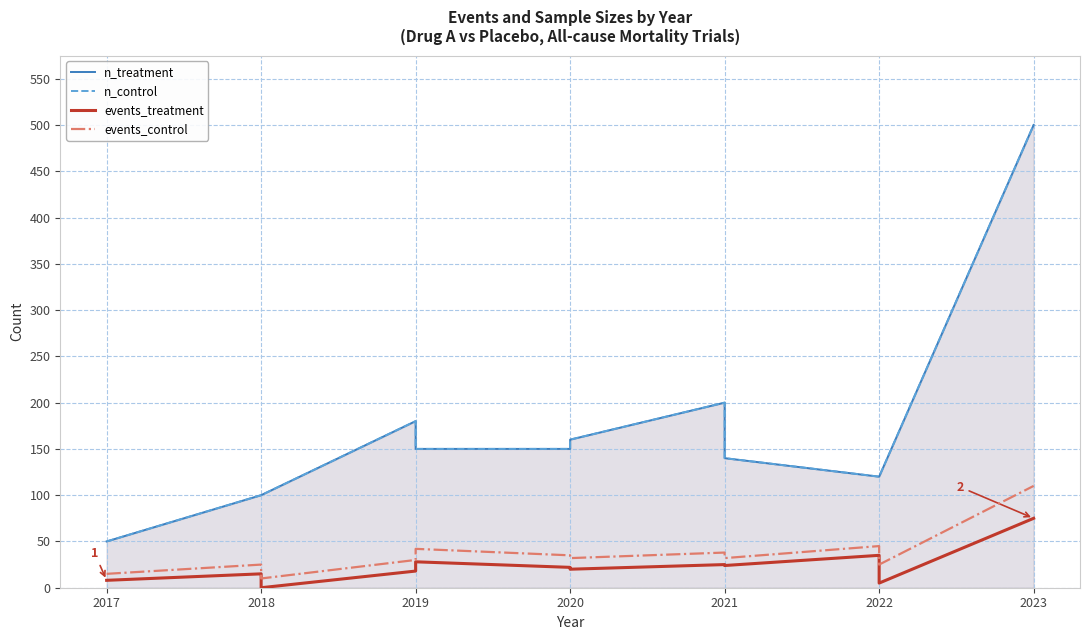

Is the value of n_treatment at 2021 greater than the value of n_control at 2023?

No